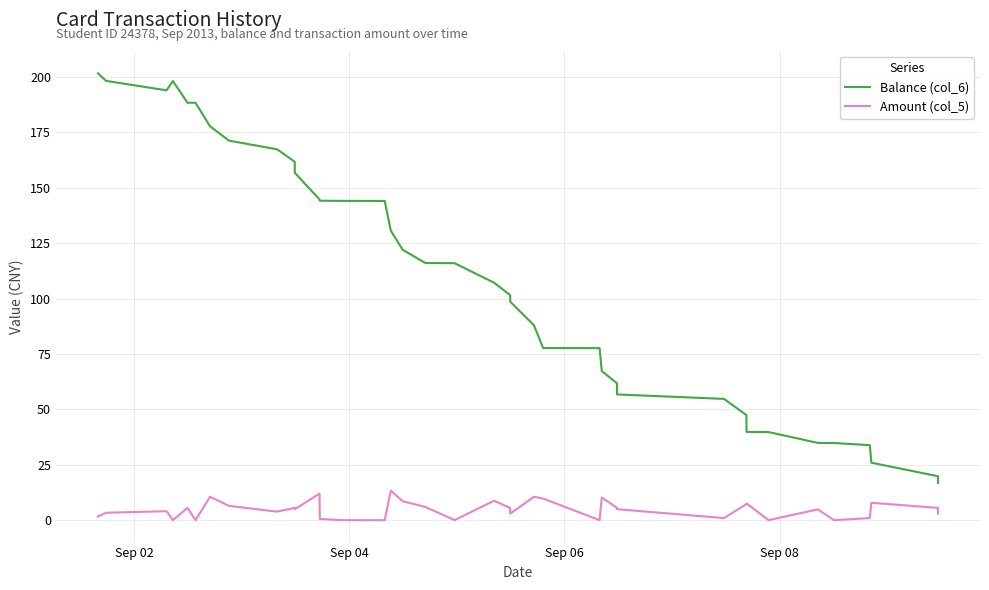

True or false: Balance (col_6) and Amount (col_5) cross at least once.

False